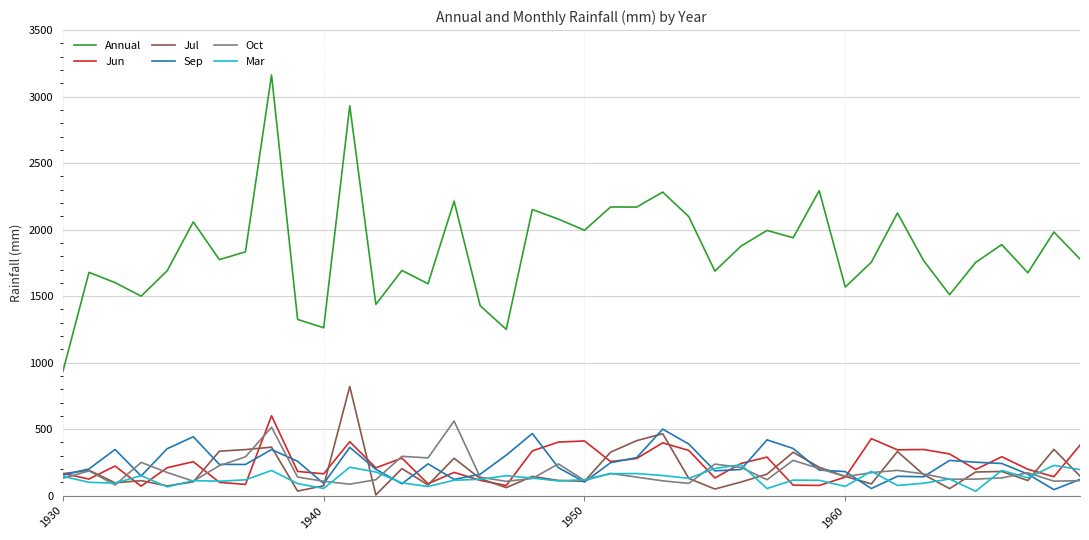

Which series has the widest spread of values?

Annual